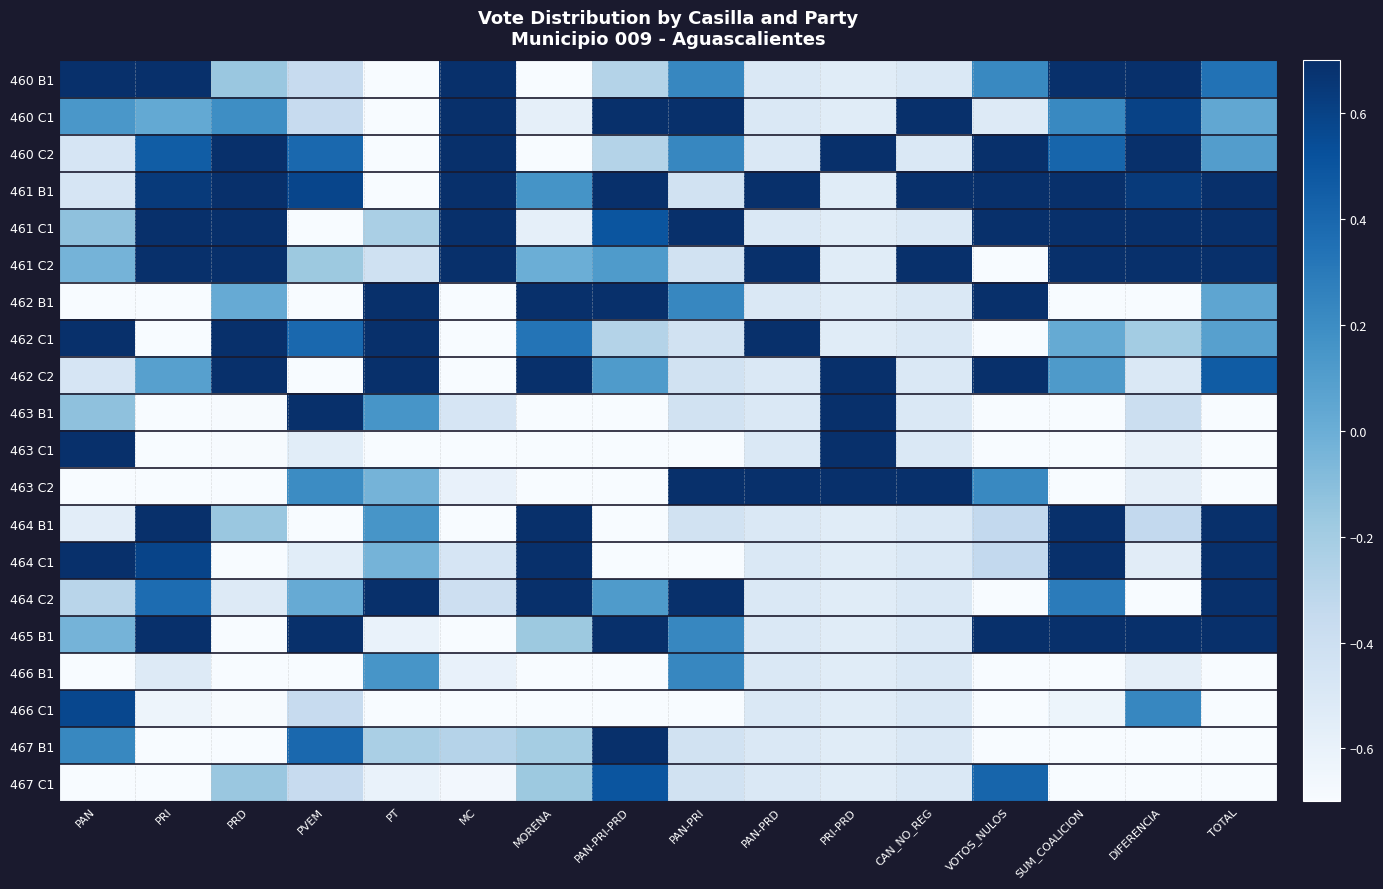

Which label corresponds to the smallest value in the chart?

MORENA